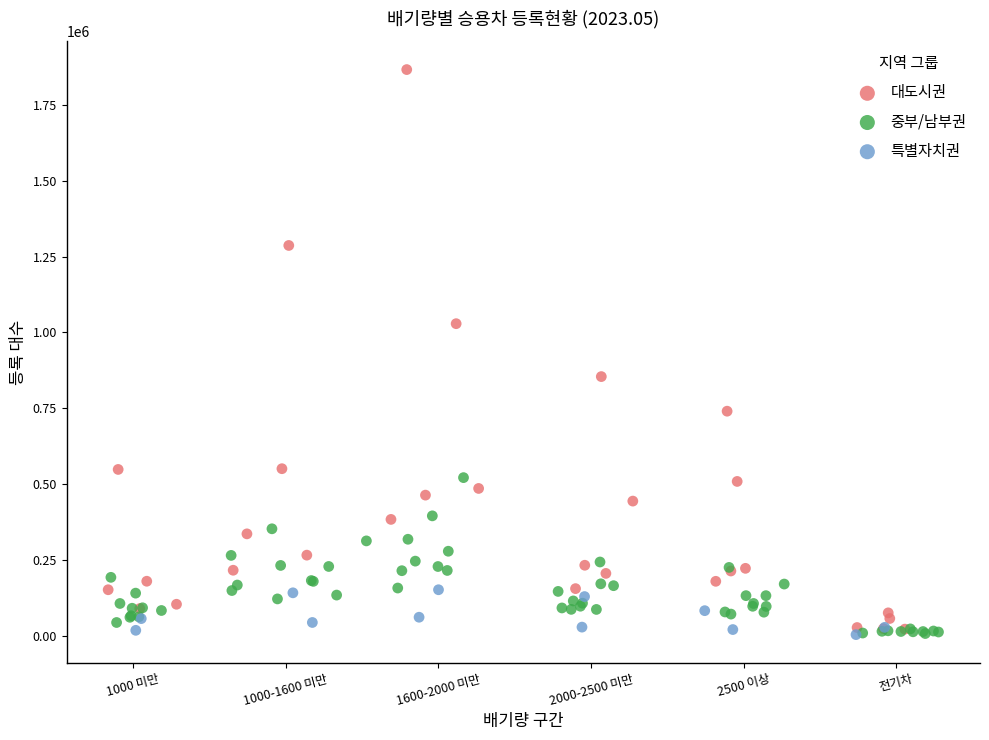

Which series contains the highest Y value?

대도시권